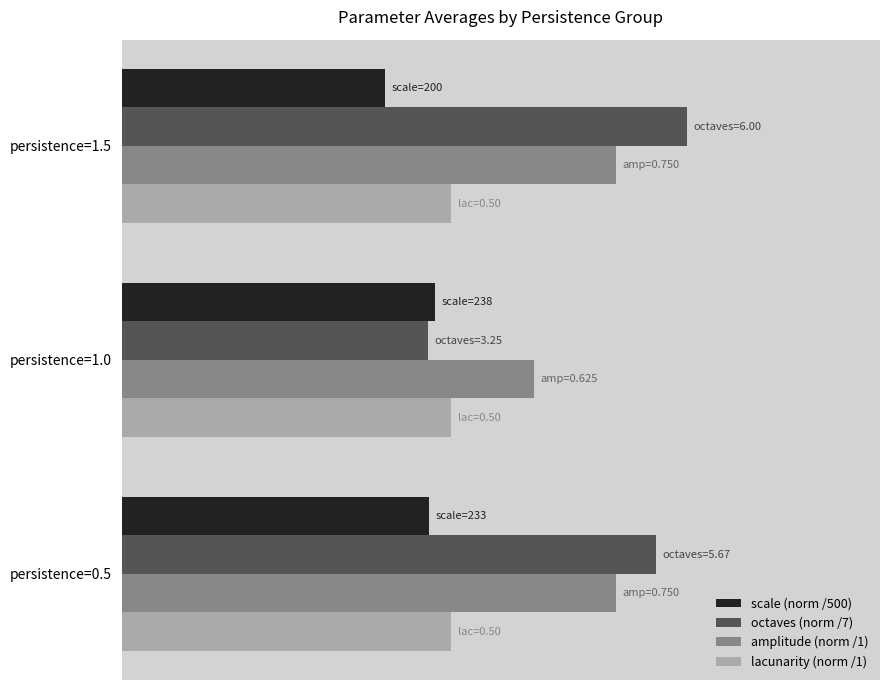

What is the lowest value of the scale (norm /500) series?

0.4